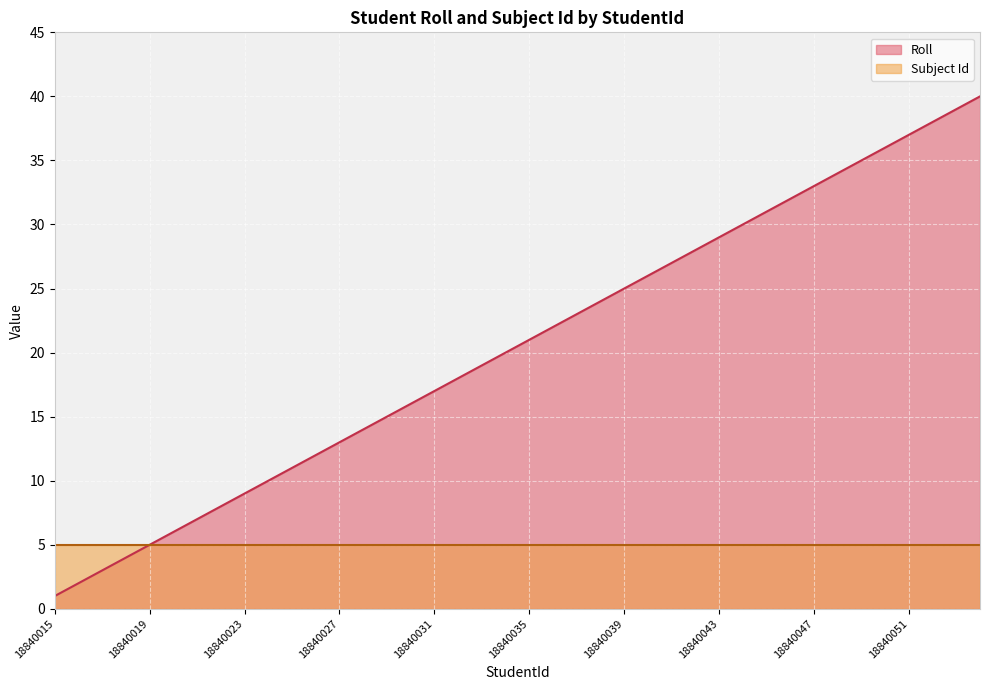

What is the value of the 21st point from the left?

21